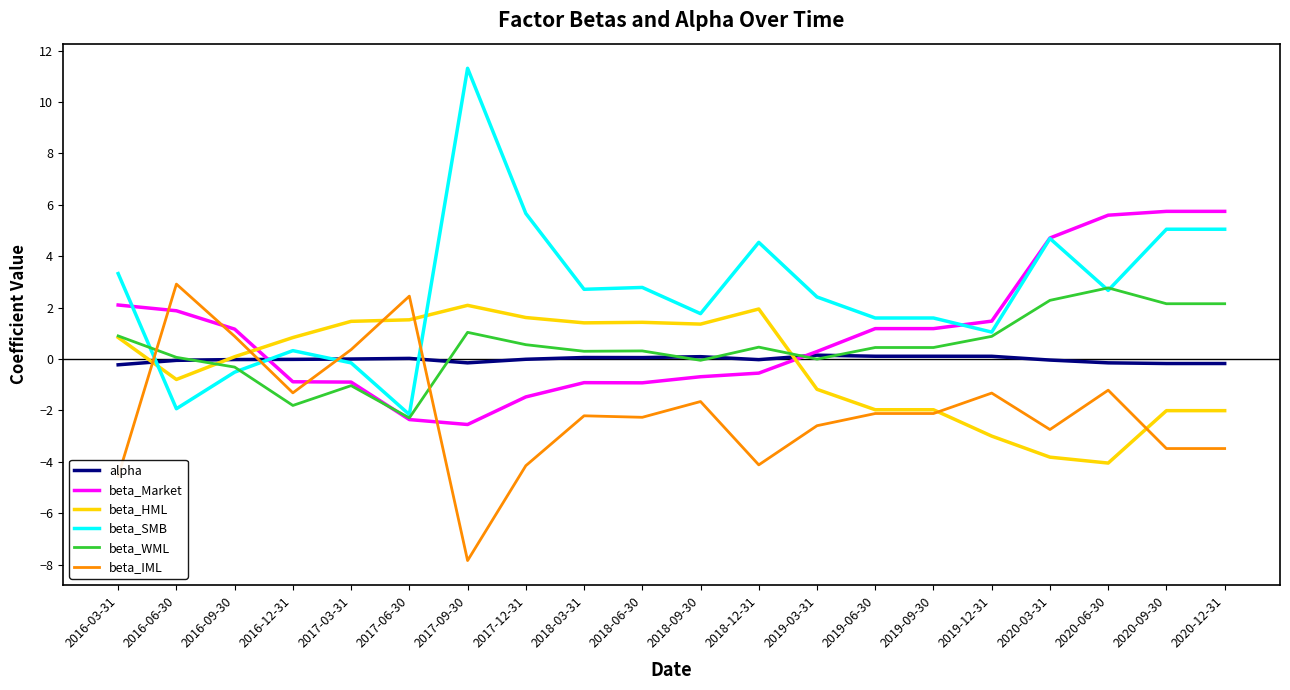

How many times do beta_HML and beta_Market cross each other?

2